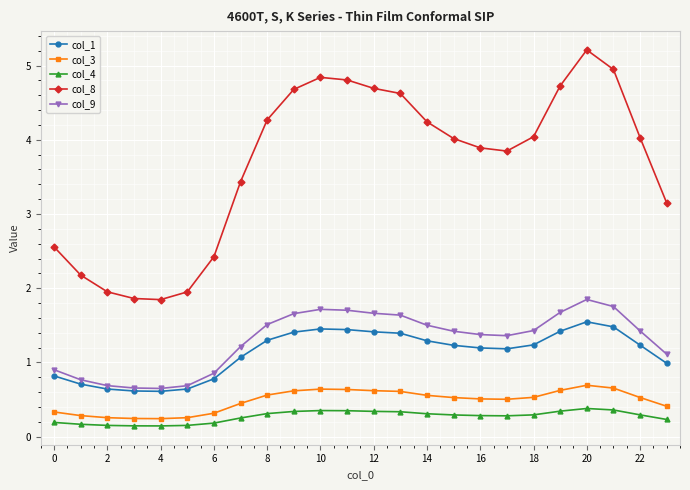

True or false: col_1 has more than 0 points higher than both neighbors.

True